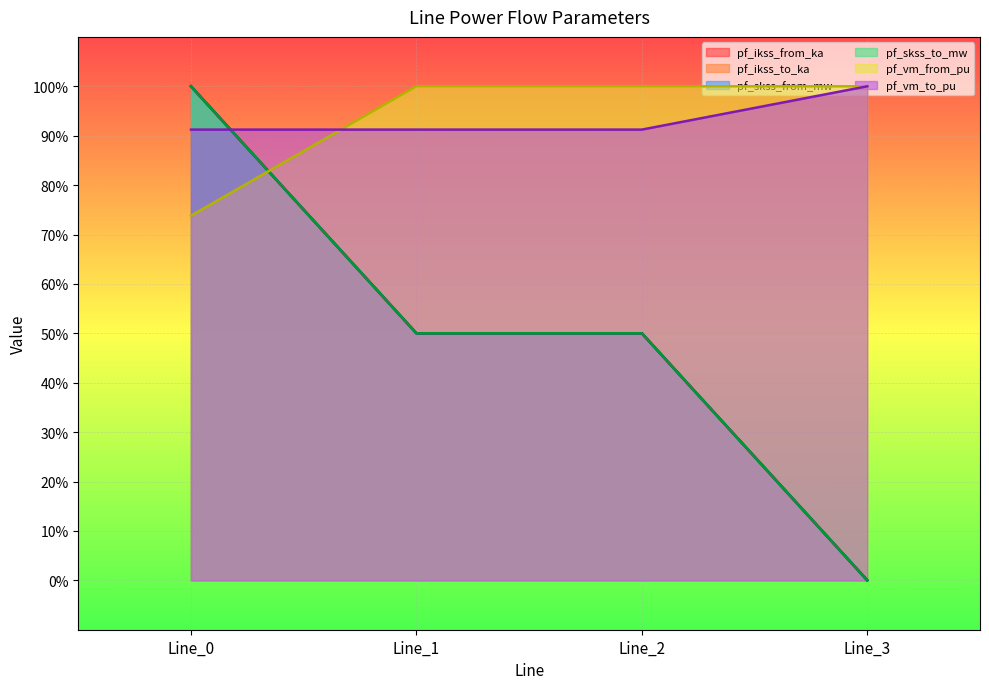

Which series has the largest total across all categories?

pf_vm_from_pu